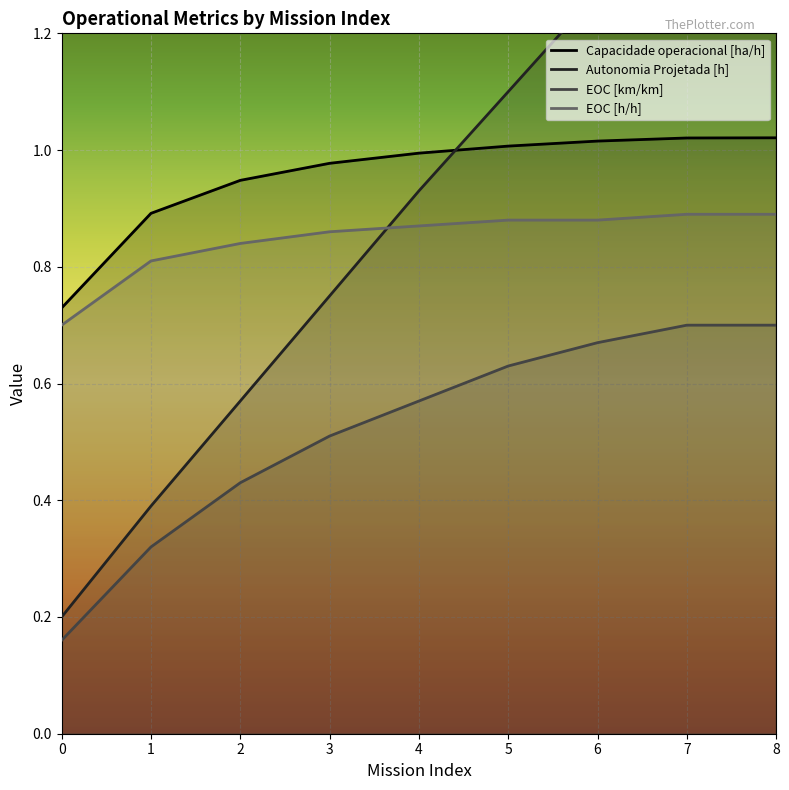

Rank the series by their maximum value, from highest to lowest.

Autonomia Projetada [h], Capacidade operacional [ha/h], EOC [h/h], EOC [km/km]